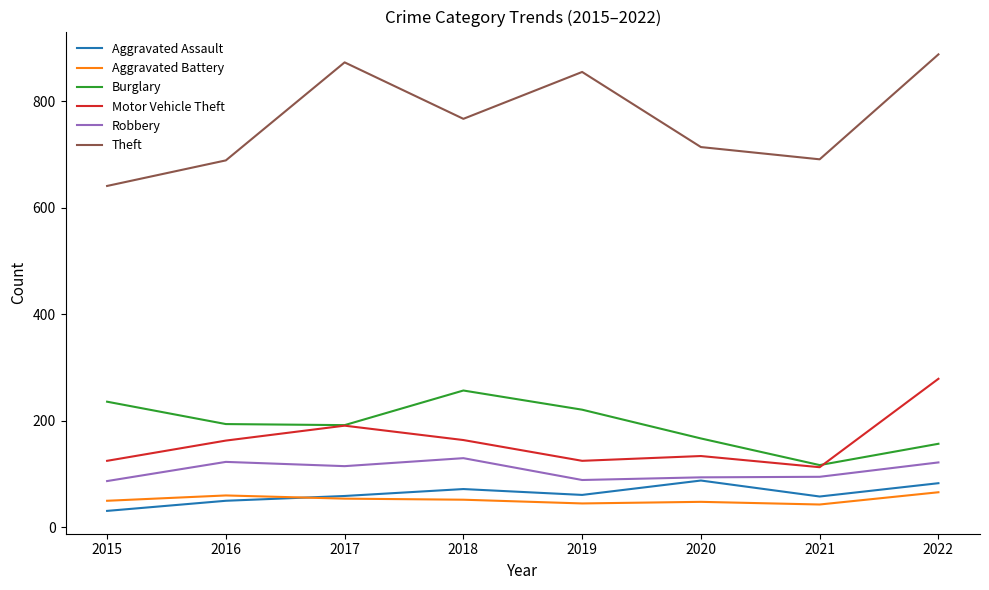

What is the minimum value for Aggravated Battery?

43